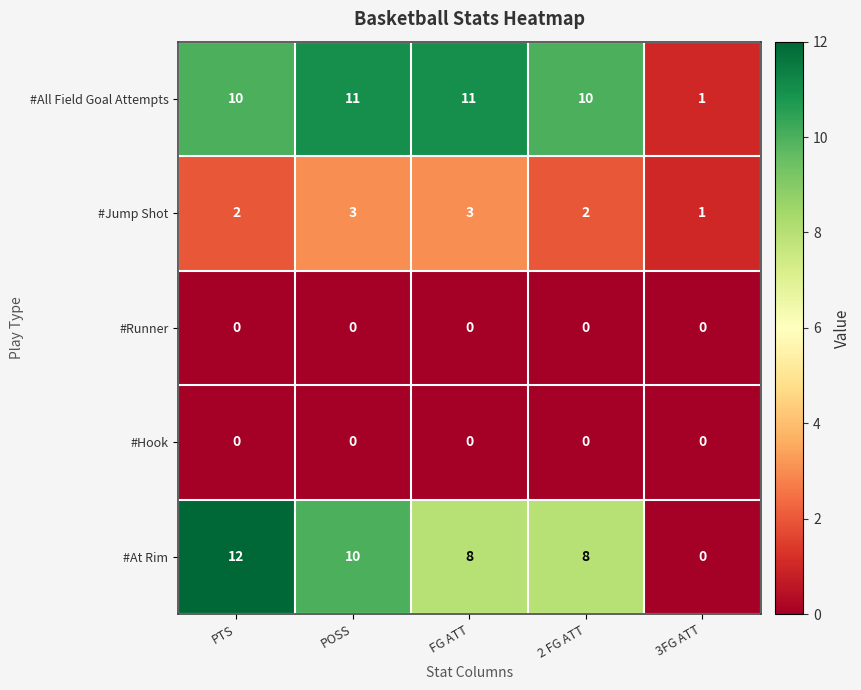

Which series has the largest total across all categories?

#All Field Goal Attempts